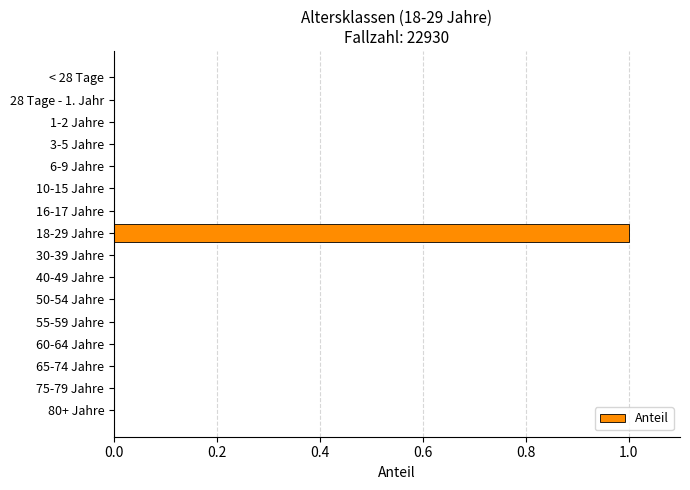

Reading top to bottom, list all the values displayed in this chart.

< 28 Tage=0	28 Tage - 1. Jahr=0	1-2 Jahre=0	3-5 Jahre=0	6-9 Jahre=0	10-15 Jahre=0	16-17 Jahre=0	18-29 Jahre=1	30-39 Jahre=0	40-49 Jahre=0	50-54 Jahre=0	55-59 Jahre=0	60-64 Jahre=0	65-74 Jahre=0	75-79 Jahre=0	80+ Jahre=0